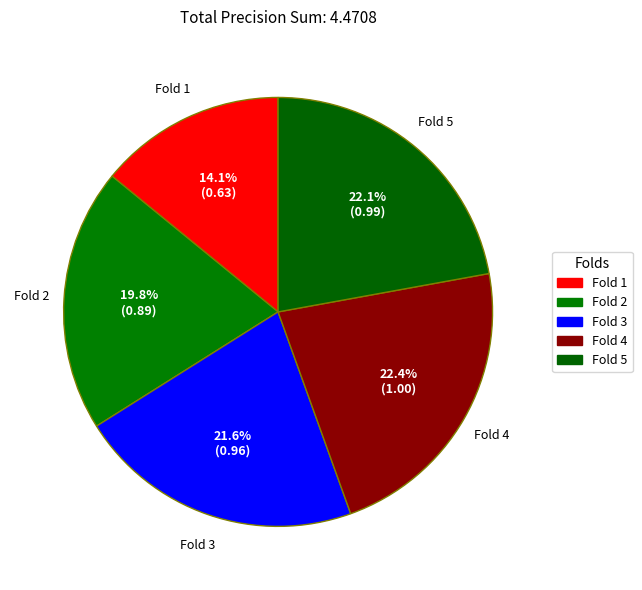

To the nearest percent, what portion does Fold 1 represent?

14%